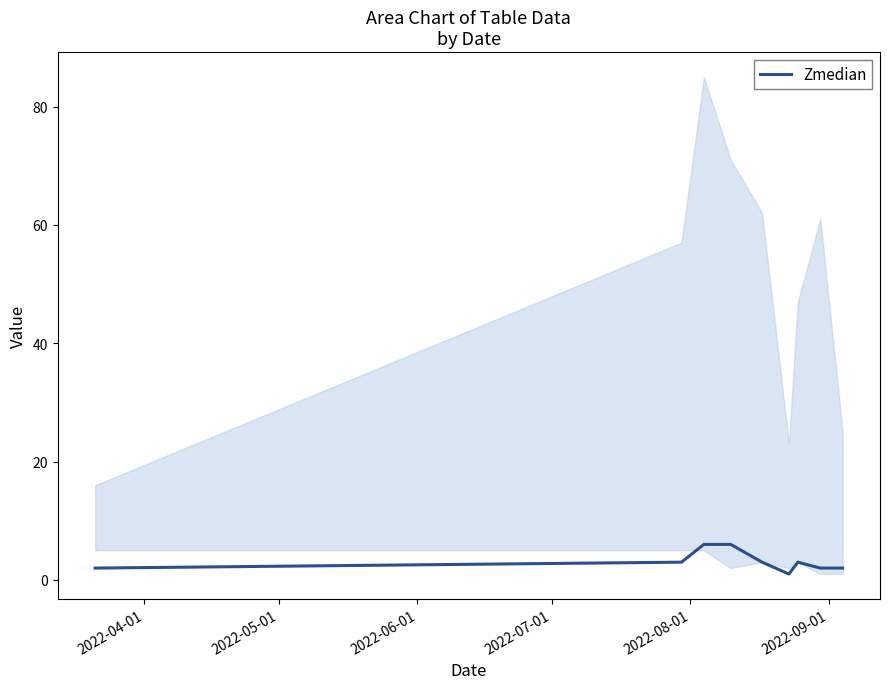

The value at 2022-07-01 is 3. True or false?

False